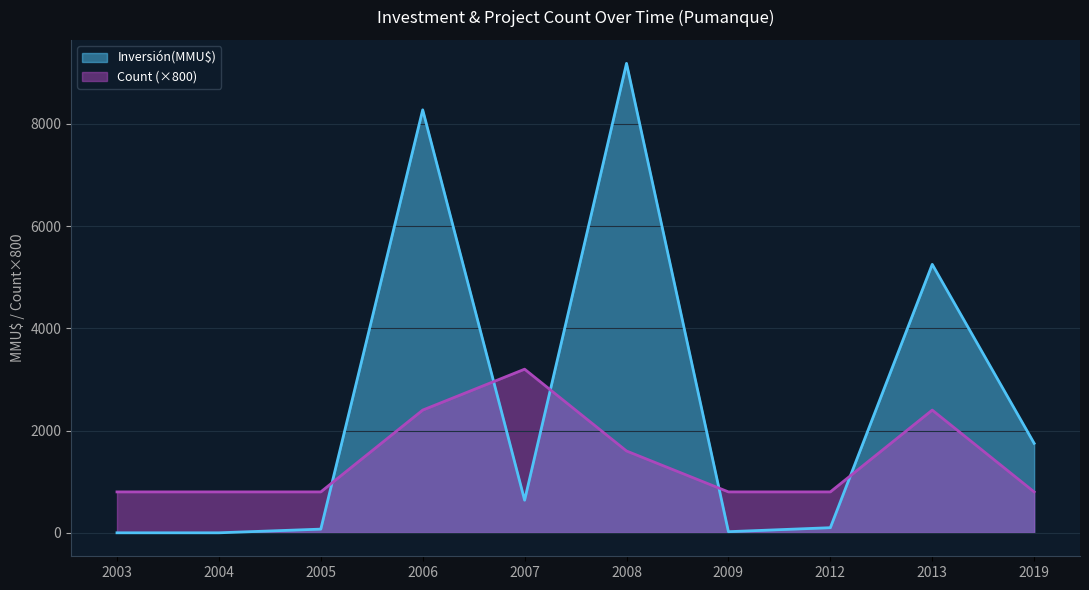

Where is the first local maximum for Count?

2007